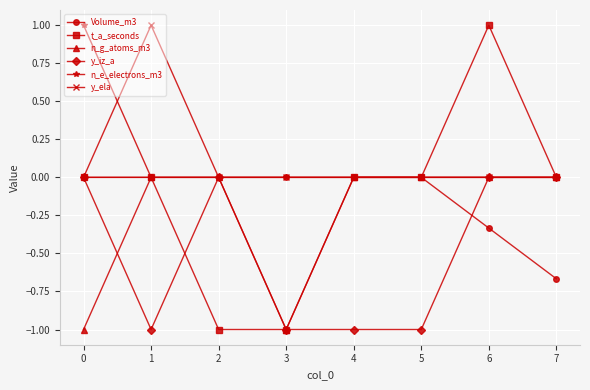

Does the chart display data point markers on the line(s)?

Yes